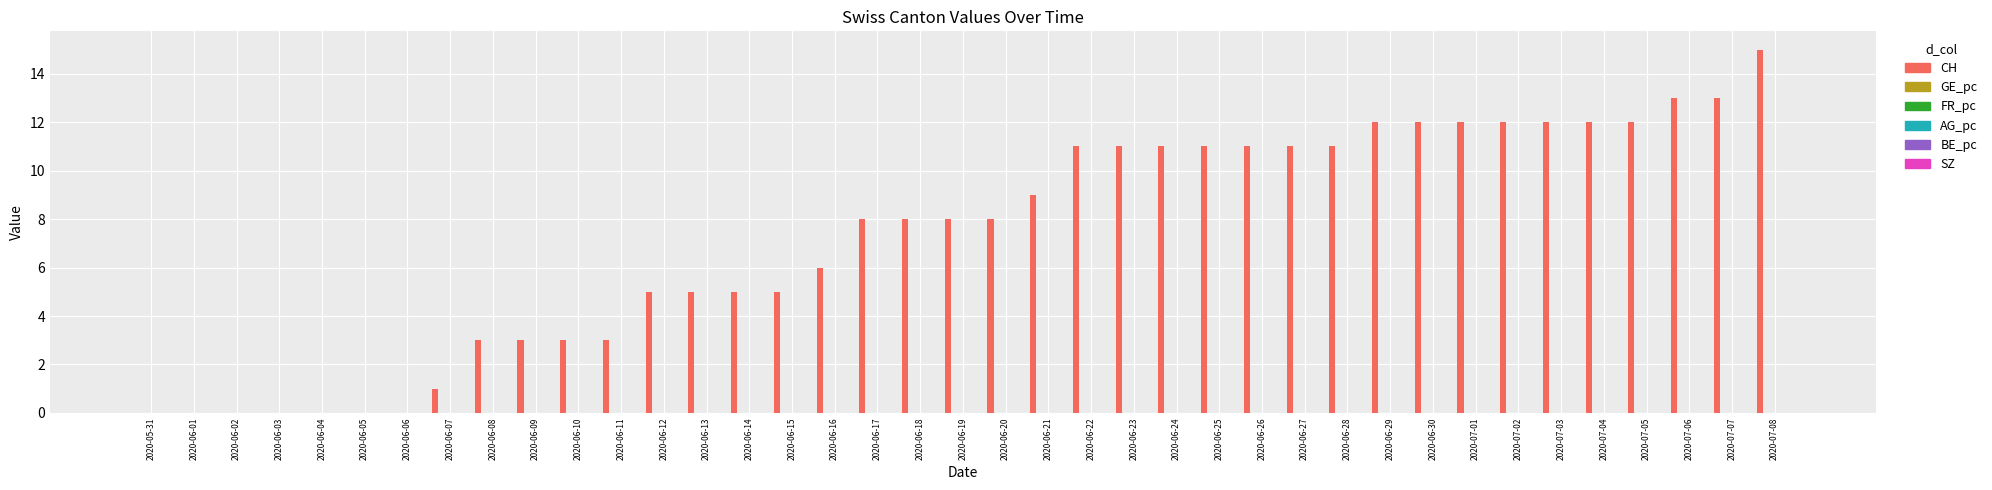

Count the number of data series in this chart.

3